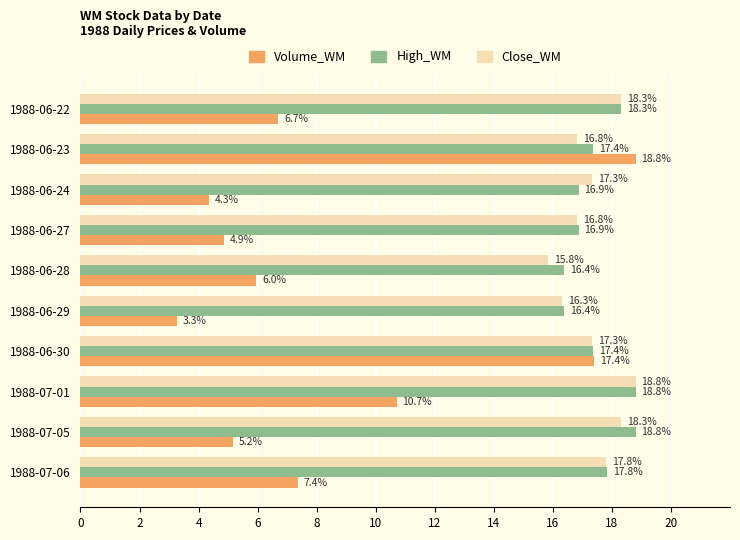

The value of High_WM at 1988-06-28 is 4.8. True or false?

False